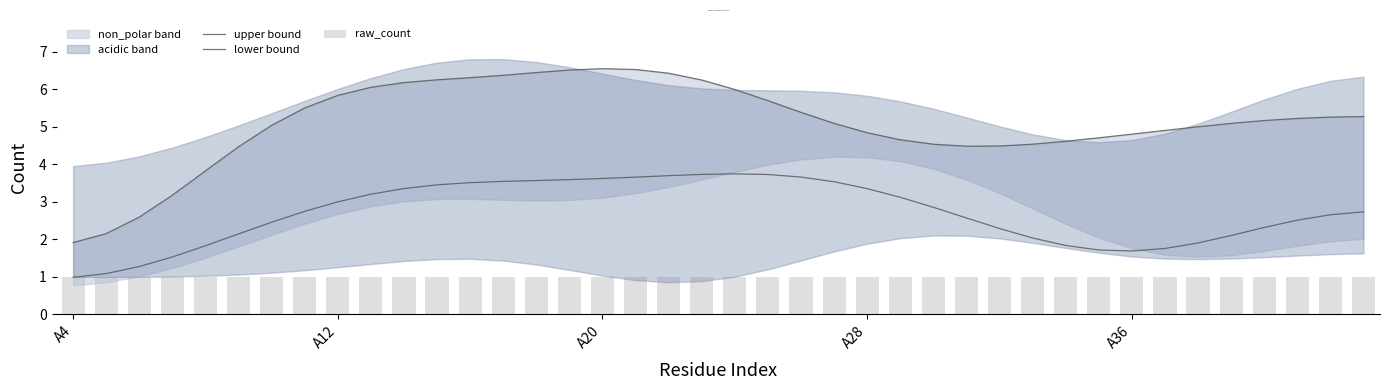

Where is raw_count nearest to the value 1?

A4